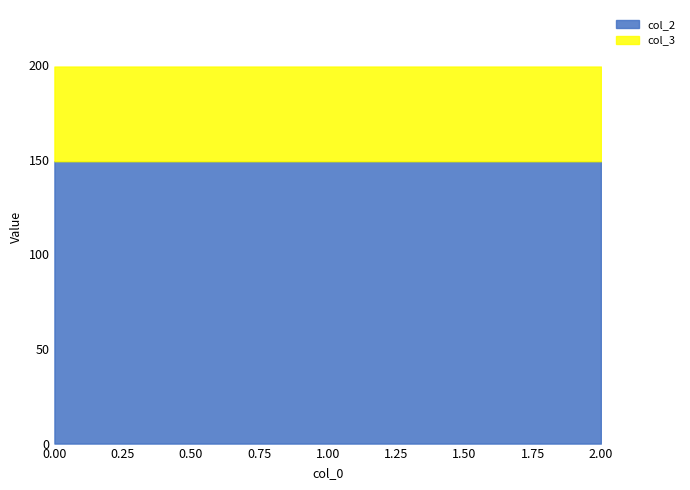

Reading right to left, transcribe all the data shown in this chart.

col_2: 2=149.2	1=149.2	0=149.2
col_3: 2=50.0	1=50.0	0=50.0